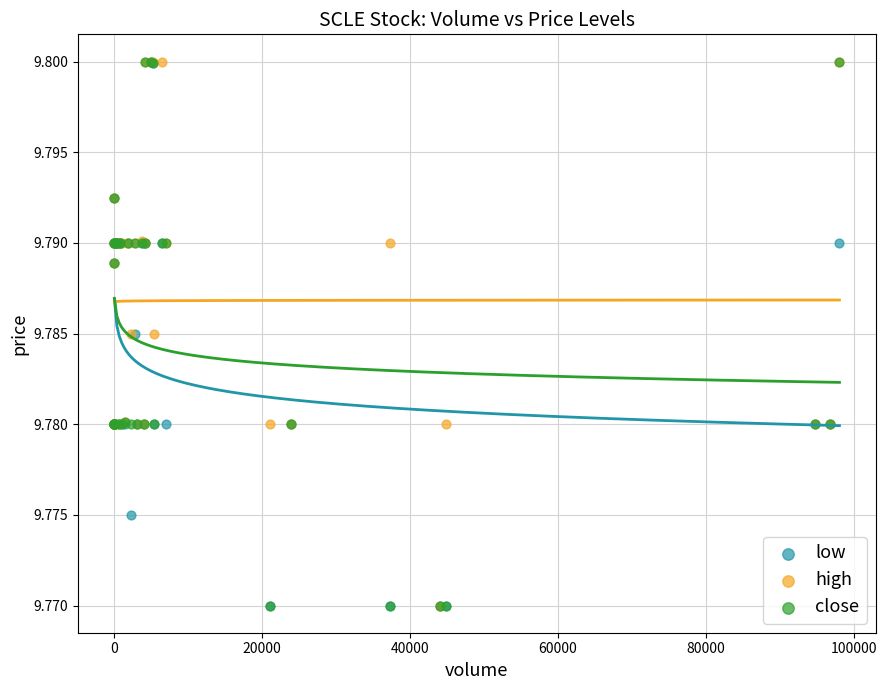

What are all the series names shown in the legend?

low, high, close